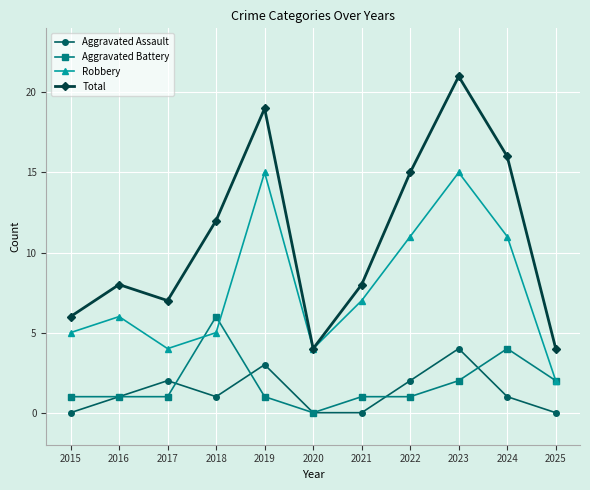

How many Aggravated Battery values are between 1 and 2?

8